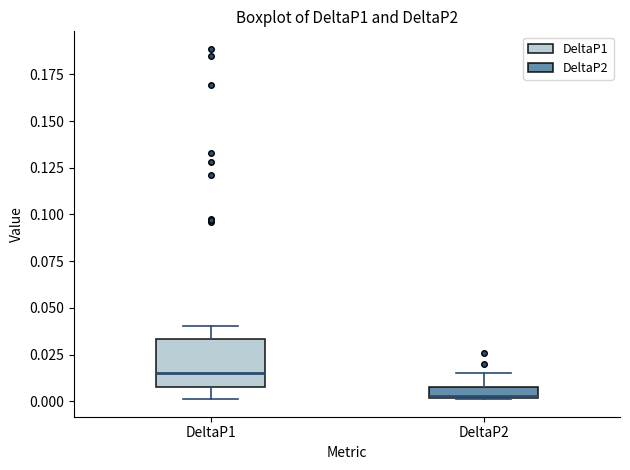

Which box has the lowest median line?

DeltaP2